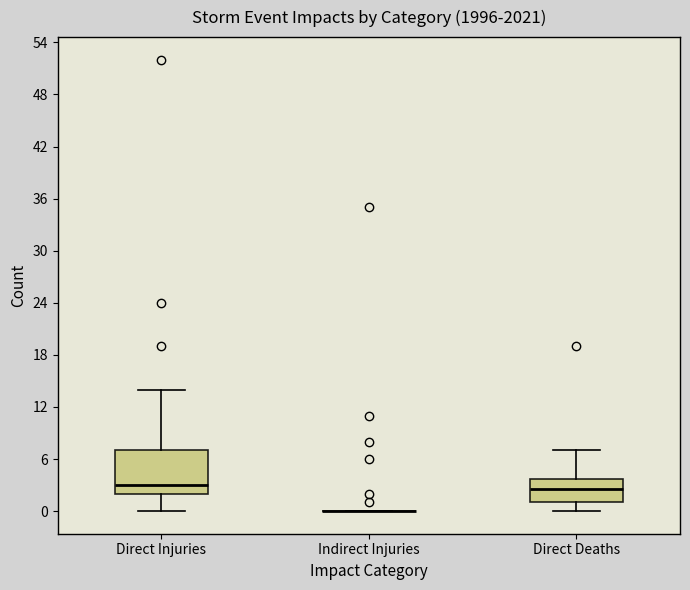

Comparing the boxes themselves (not the whiskers), which one is the tallest?

Direct Injuries